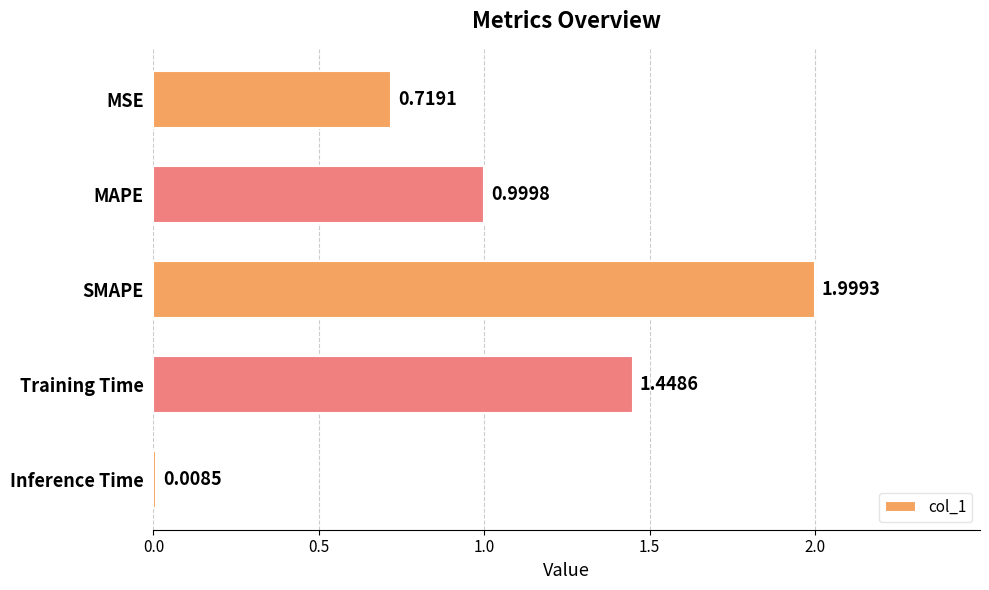

What is the sum of all values?

5.2